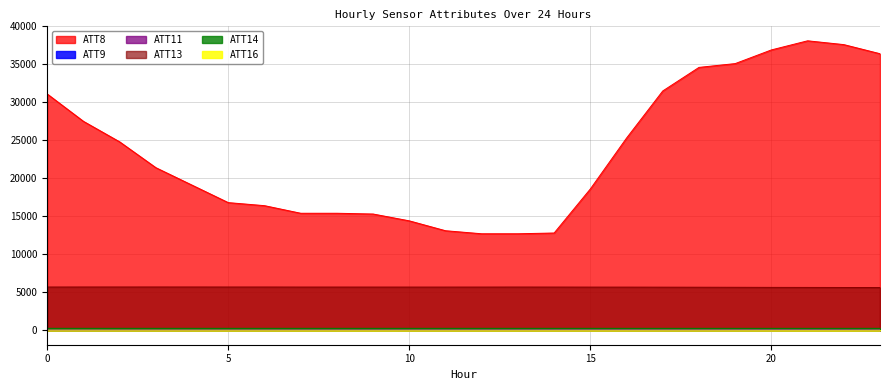

Which series has the widest spread of values?

ATT8